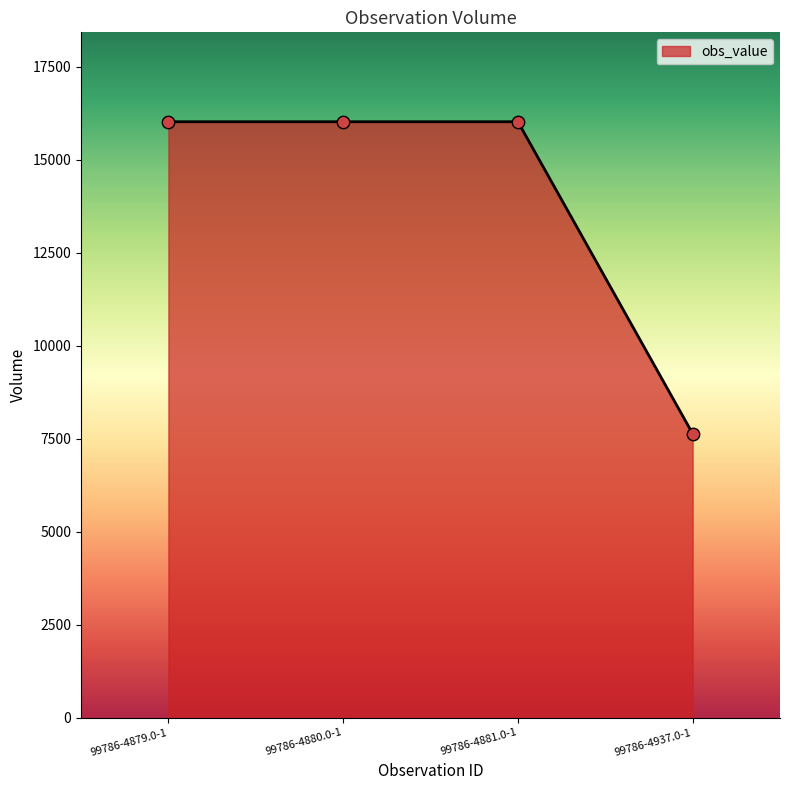

What is the change in value from 99786-4881.0-1 to 99786-4937.0-1?

-8384